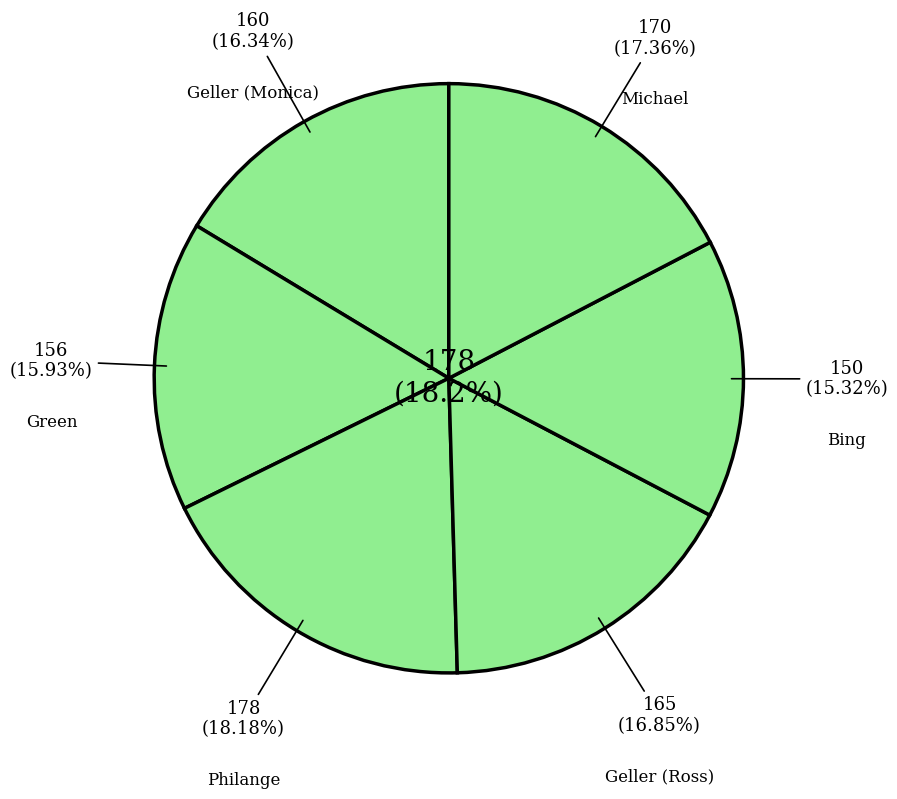

What portion of the pie excludes Michael?

82.6%